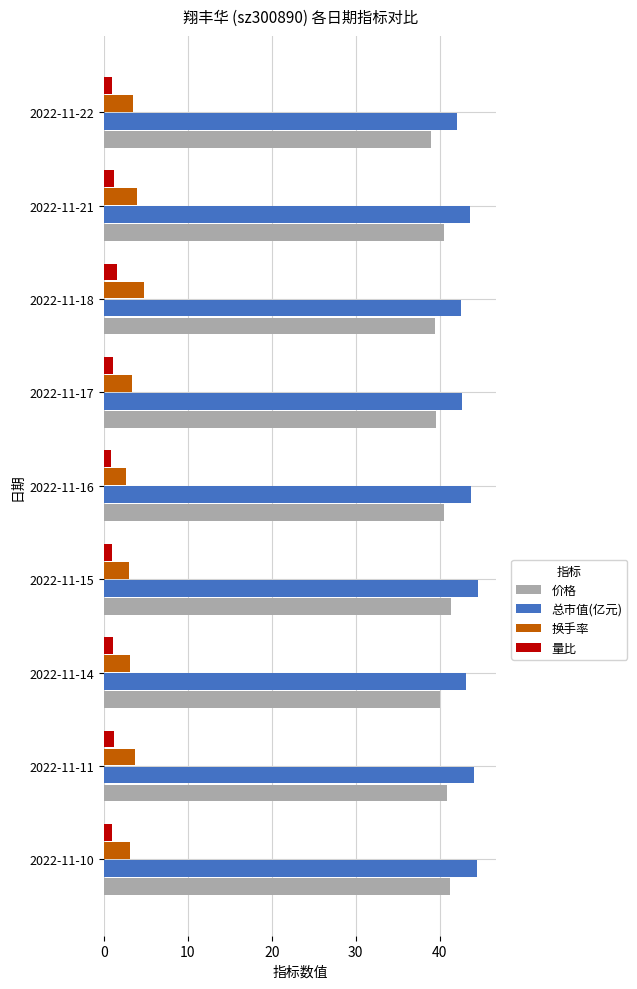

What is the average value of the 总市值(亿元) series?

43.4